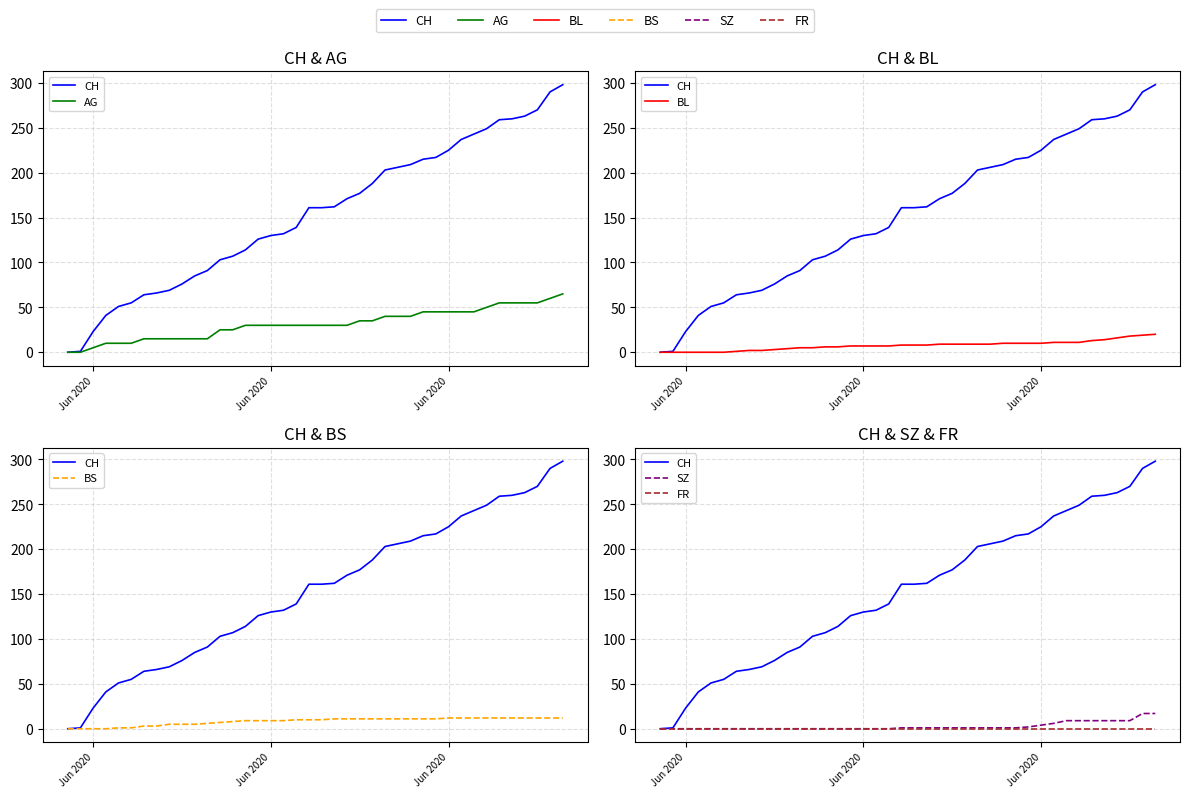

What is the average value of the SZ series?

3